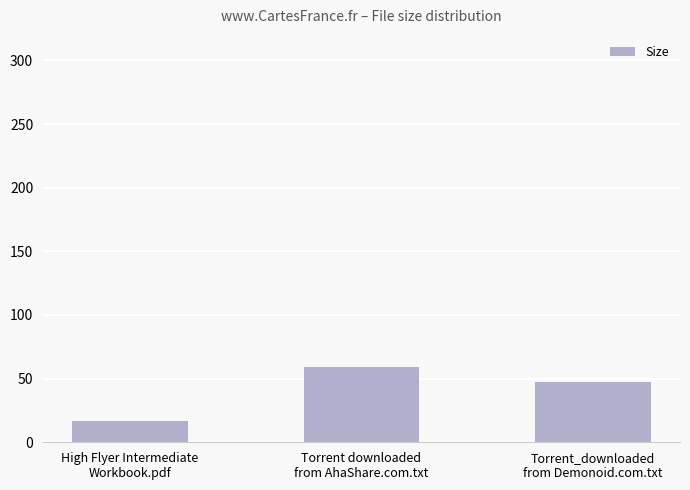

What position from the right is Torrent_downloaded
from Demonoid.com.txt?

1